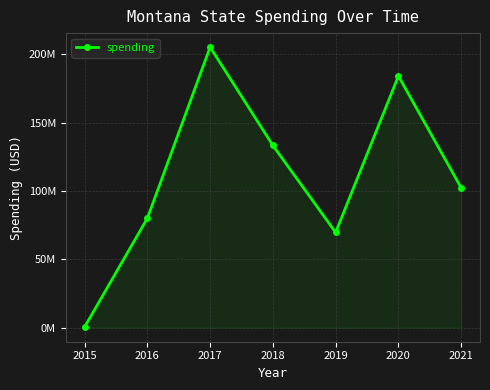

Does the chart have visible grid lines?

Yes